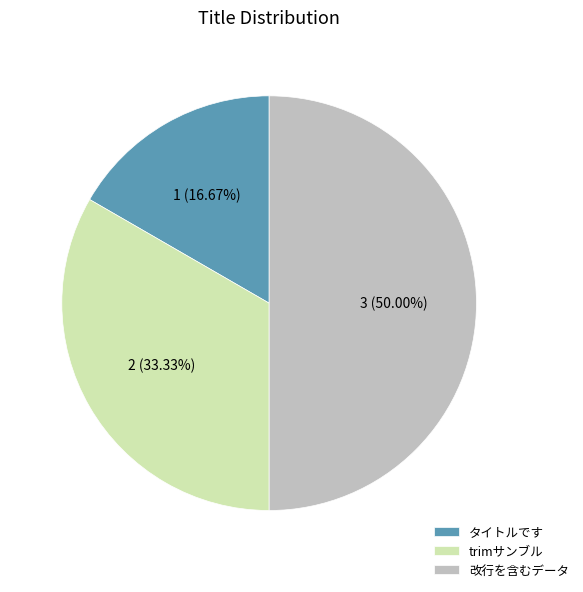

Count the number of slices in the pie.

3